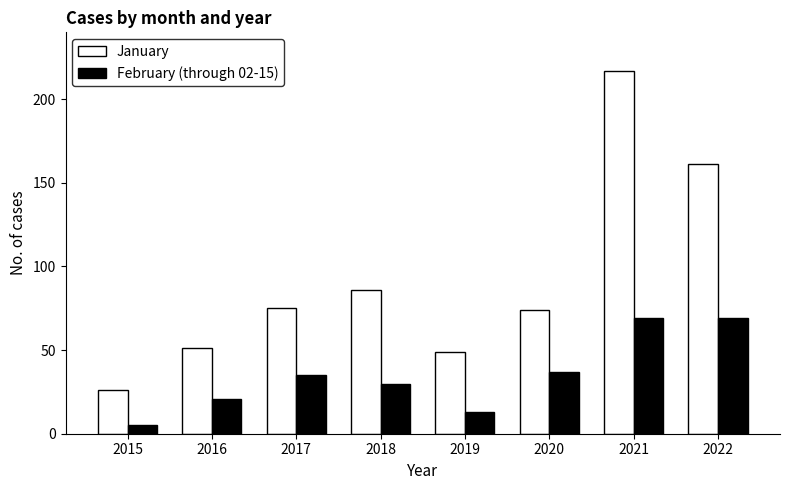

What is the difference between the February (through 02-15) values at 2021 and 2016?

48